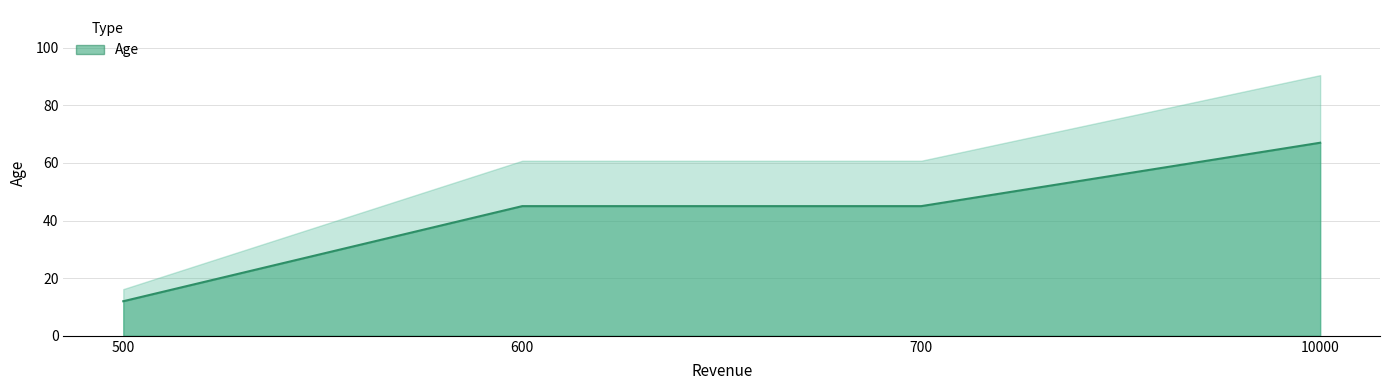

List the labels in order of value, smallest first.

500, 600, 700, 10000